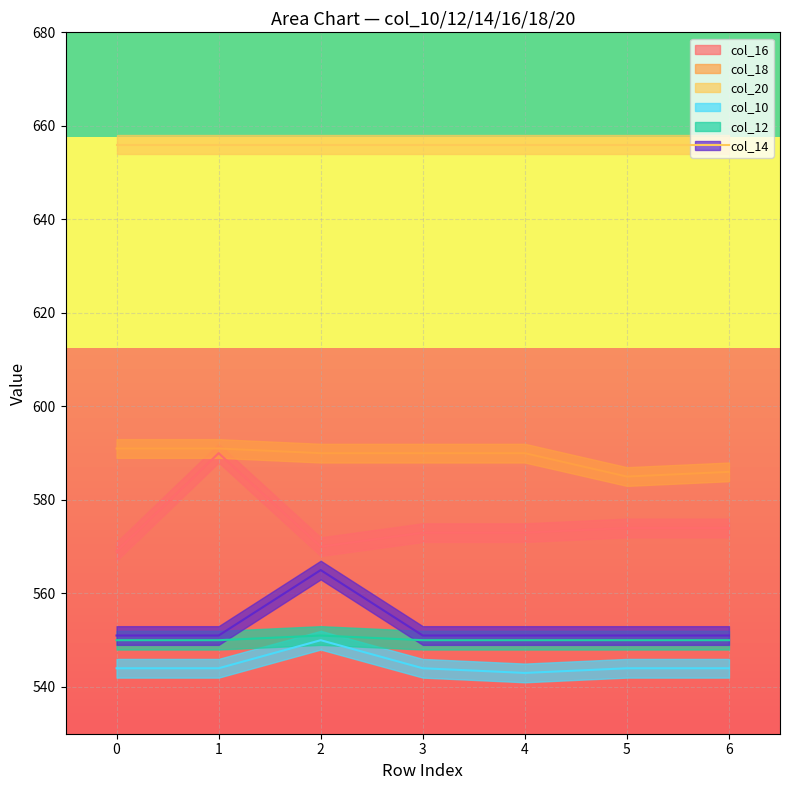

Which series has the widest spread of values?

col_16